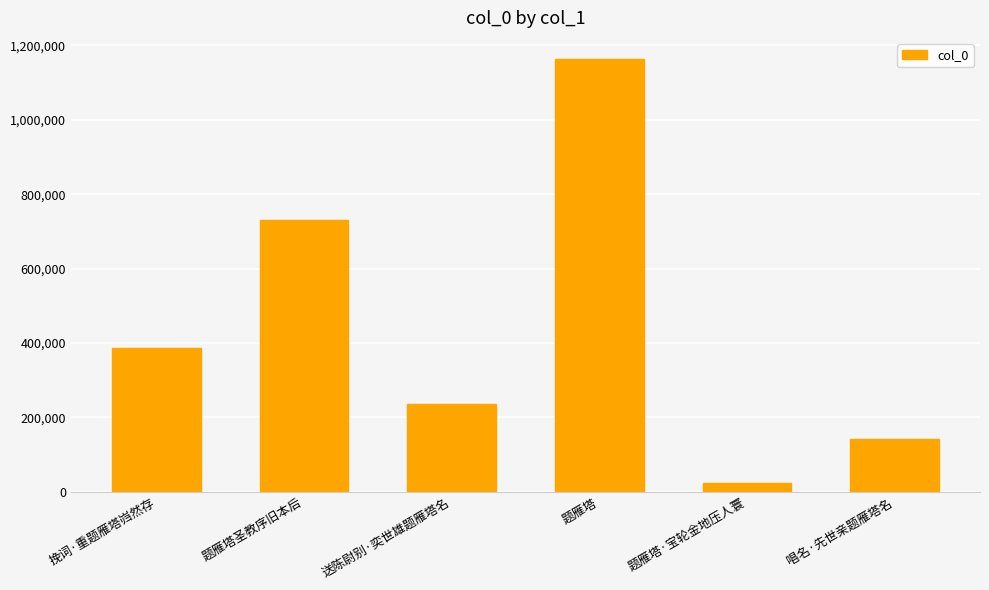

What is the ratio of the value at 题雁塔·宝轮金地压人寰 to the value at 挽词·重题雁塔岿然存?

0.1